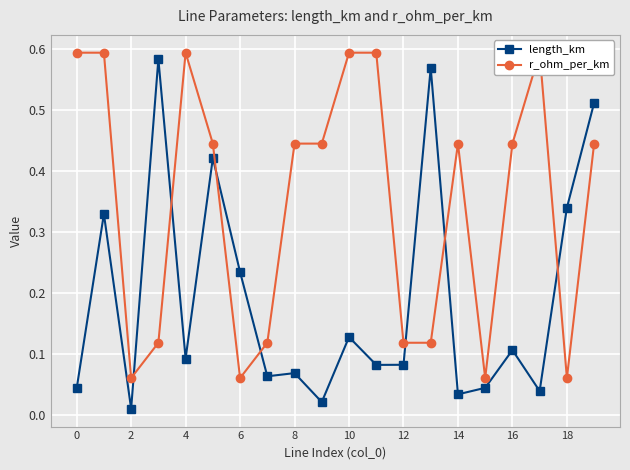

True or false: length_km has a value of 0.1 at 18.

False